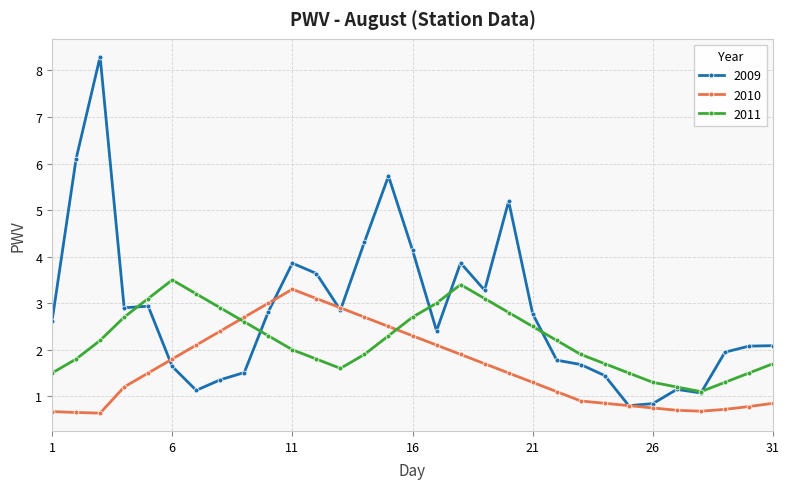

What is the minimum value for 2011?

1.1